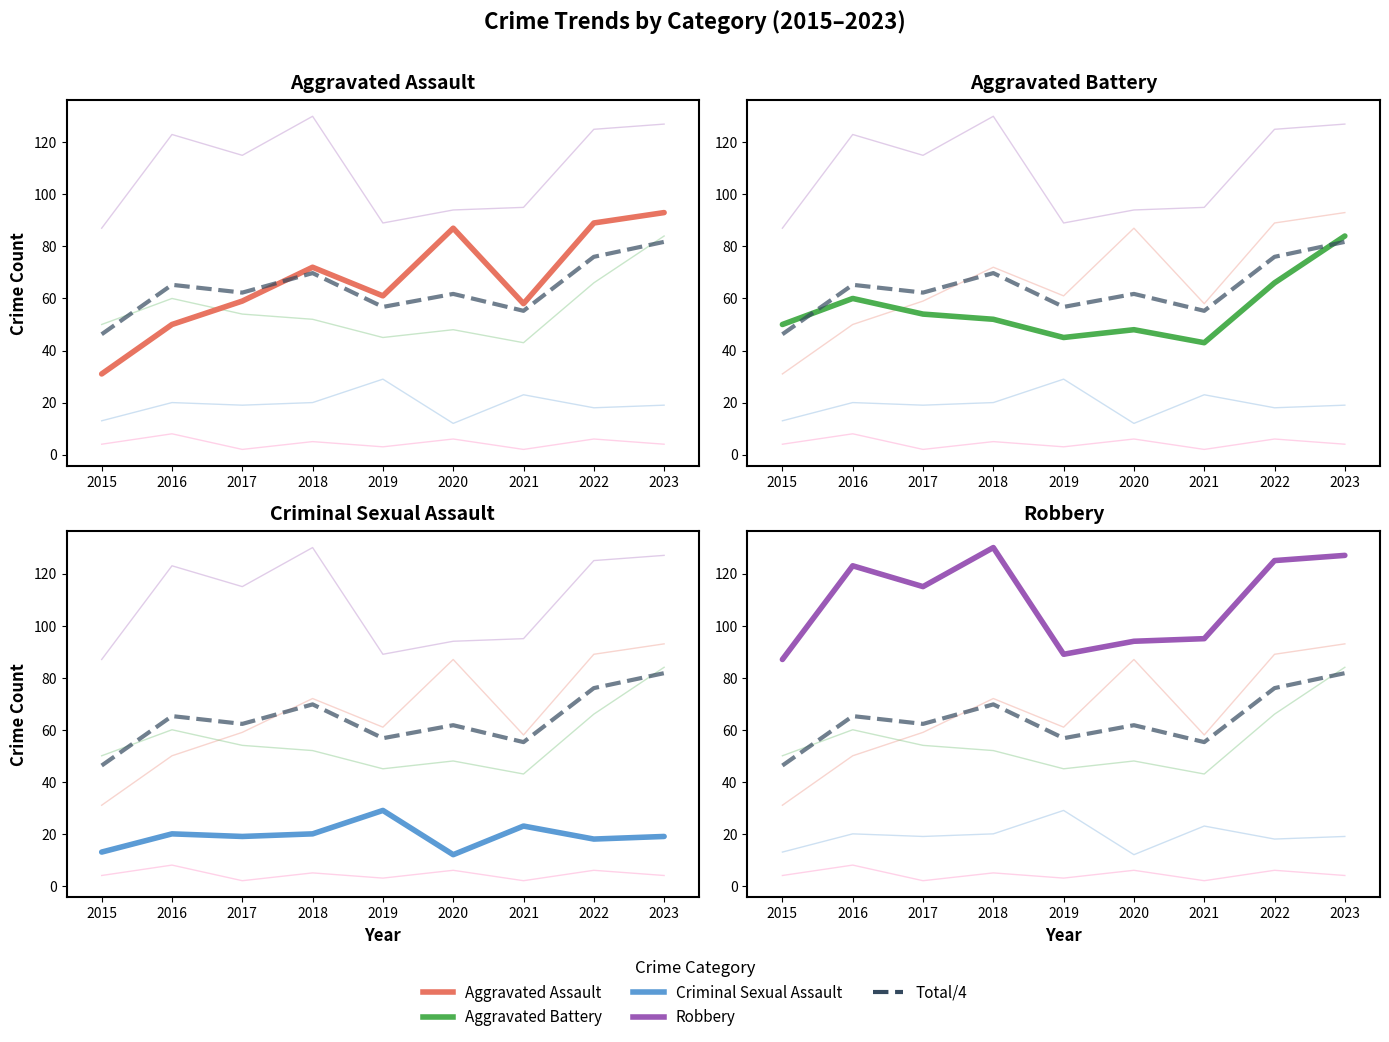

How many data points does each series have?

9